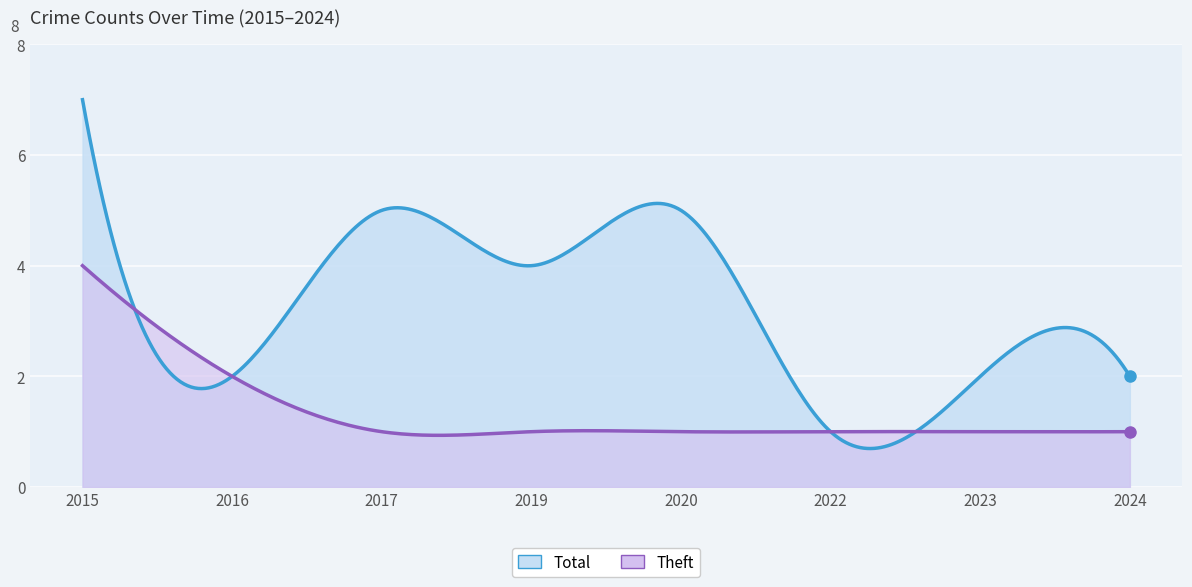

What is the lowest value of the Theft series?

1